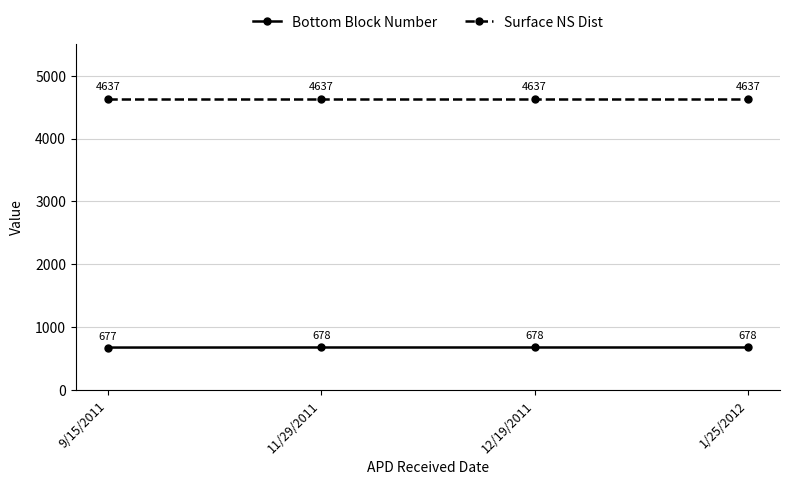

Rank the series by their maximum value, from highest to lowest.

Surface NS Dist, Bottom Block Number